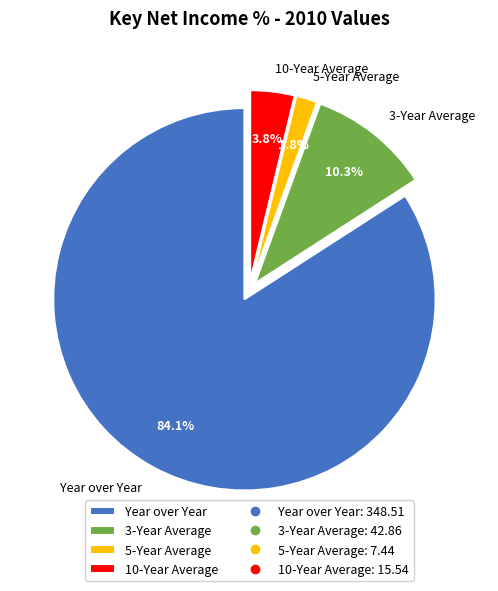

How many segments does this pie chart have?

4